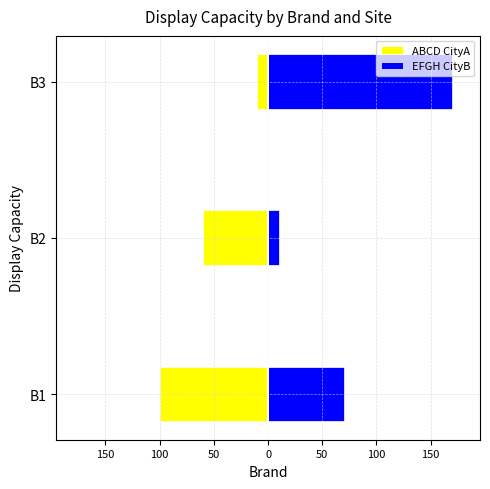

How many bars are there in each group?

2